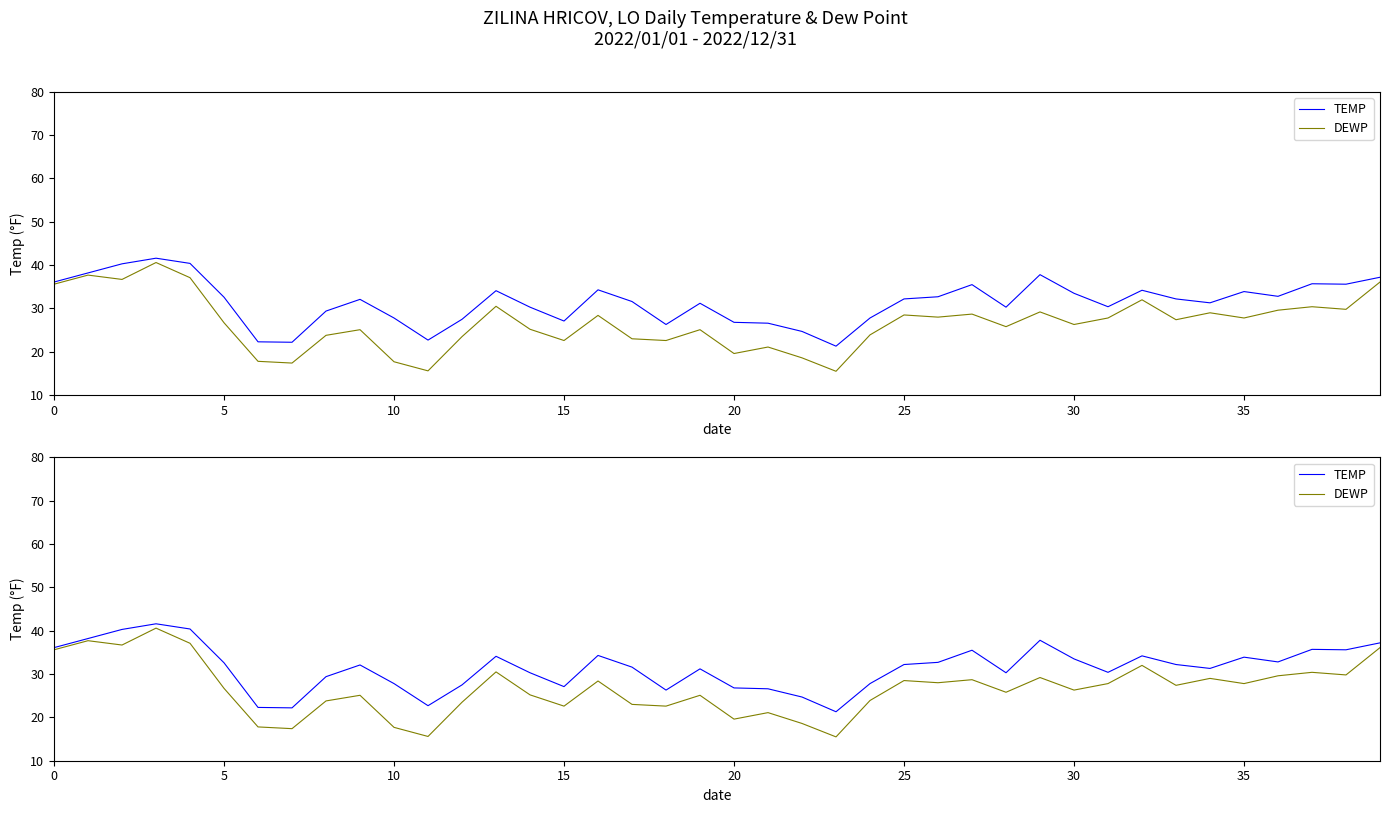

Does the chart have visible grid lines?

No